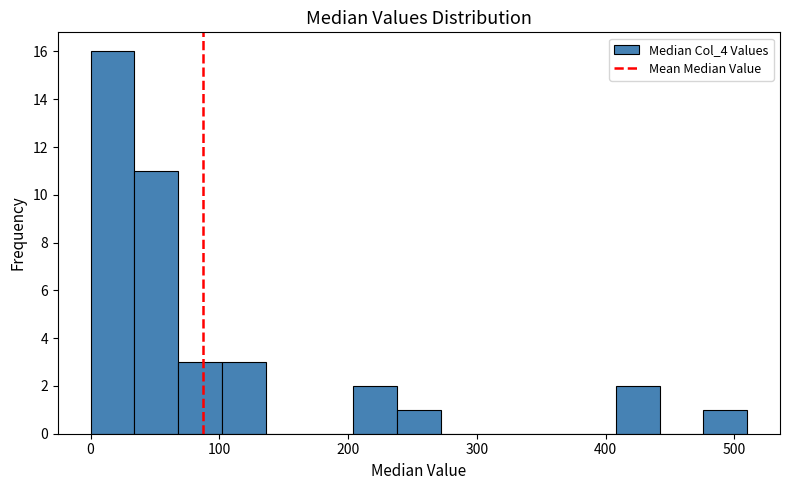

Read against the x-axis, roughly where is the centre of the tallest bar?

20